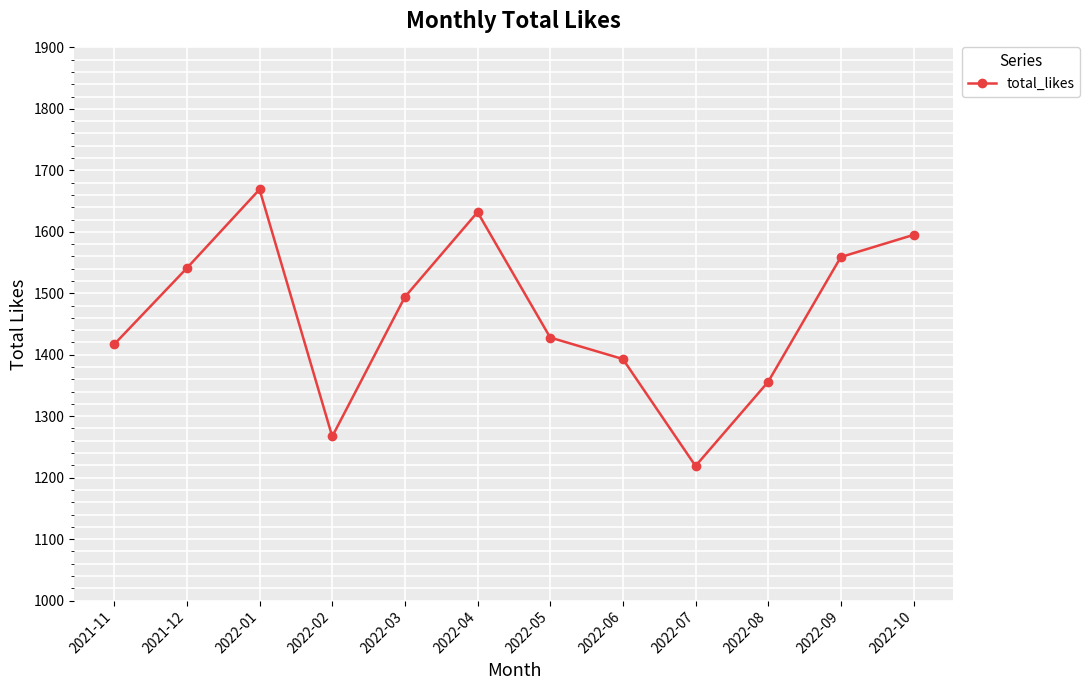

At which label is the value closest to 1444?

2022-05